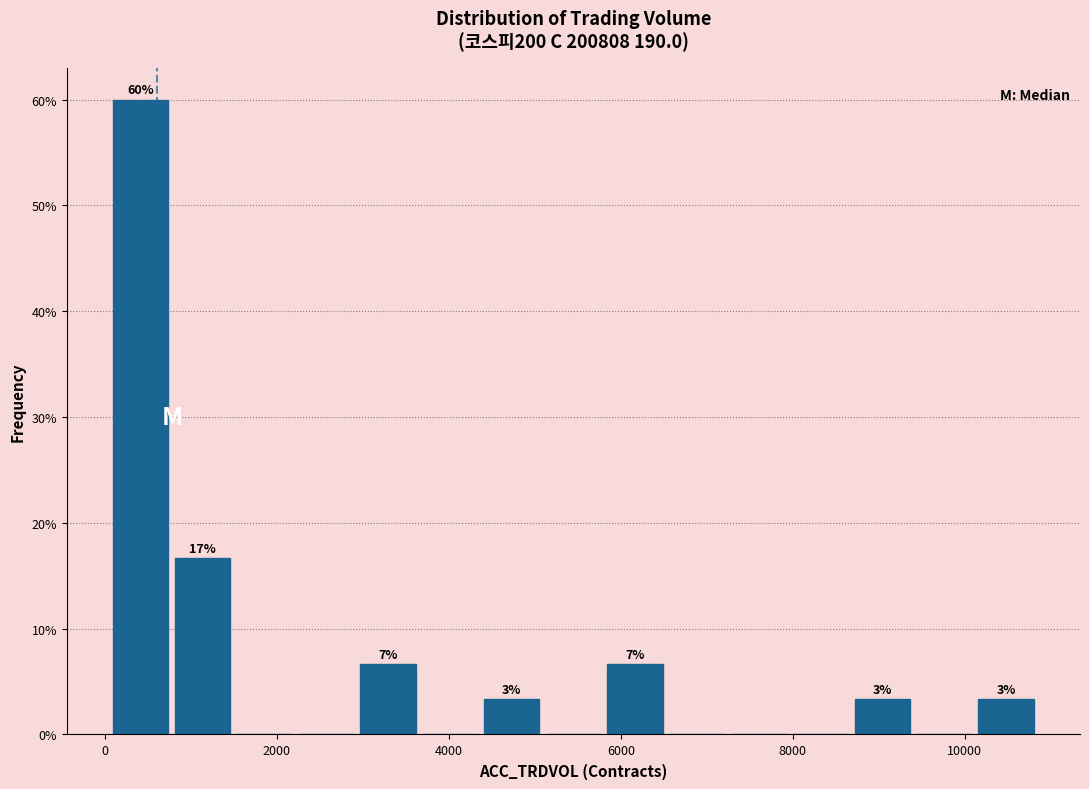

Around what value on the x-axis is the tallest bar? Give the approximate position of its centre, as read against the axis.

400